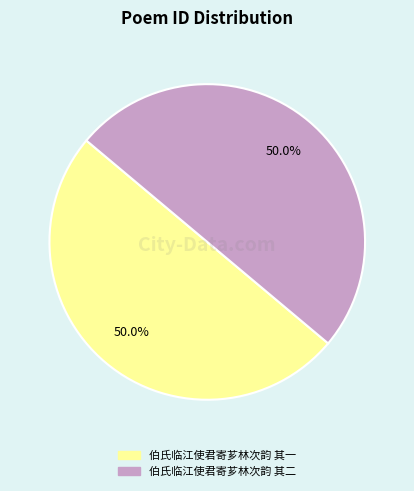

What is the total percentage of 伯氏临江使君寄芗林次韵 其一 and 伯氏临江使君寄芗林次韵 其二?

100.0%